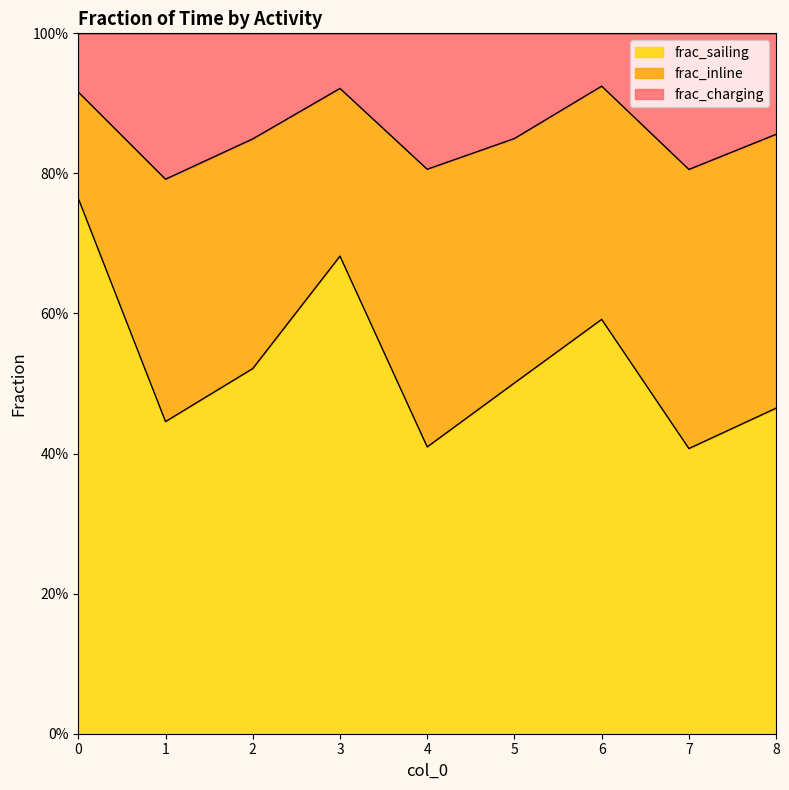

What is the total value across all series at 8?

1.3